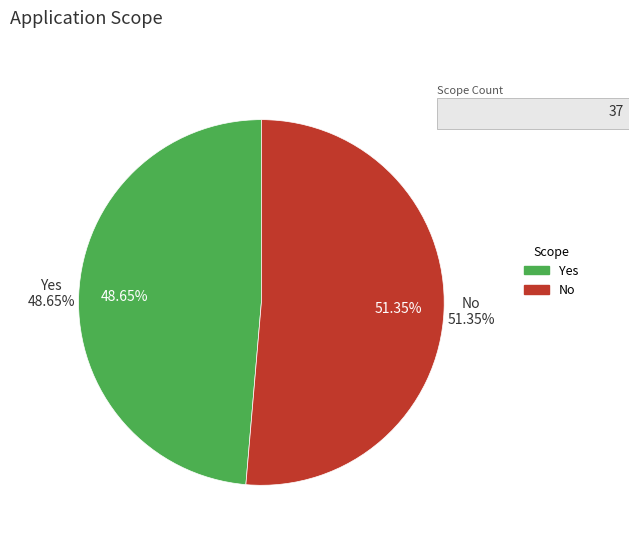

To the nearest percent, what is the combined percentage of No and Yes?

100%